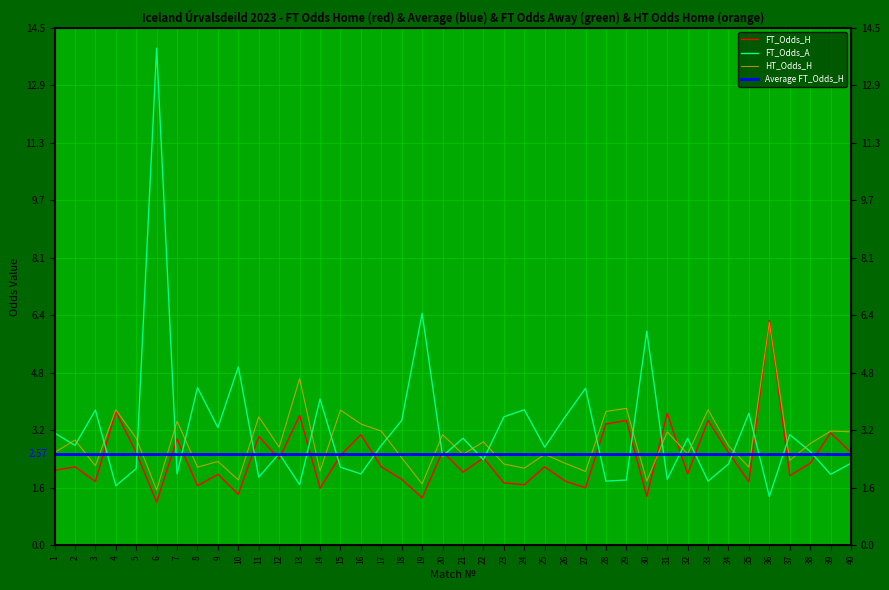

Which series ends up on top after the final intersection of FT_Odds_H and FT_Odds_A?

FT_Odds_H